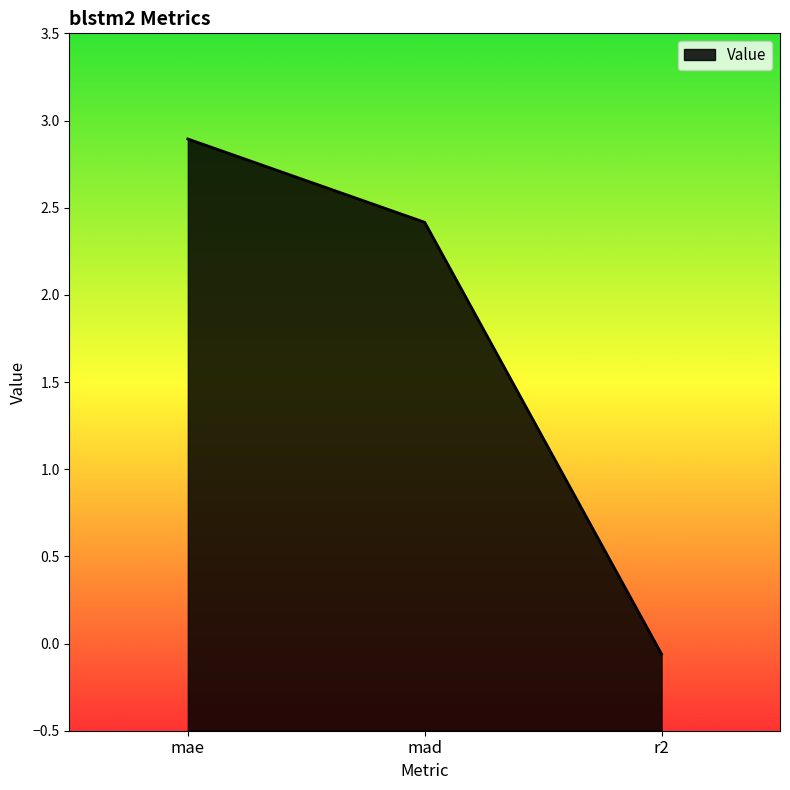

What position from the right is mad?

2